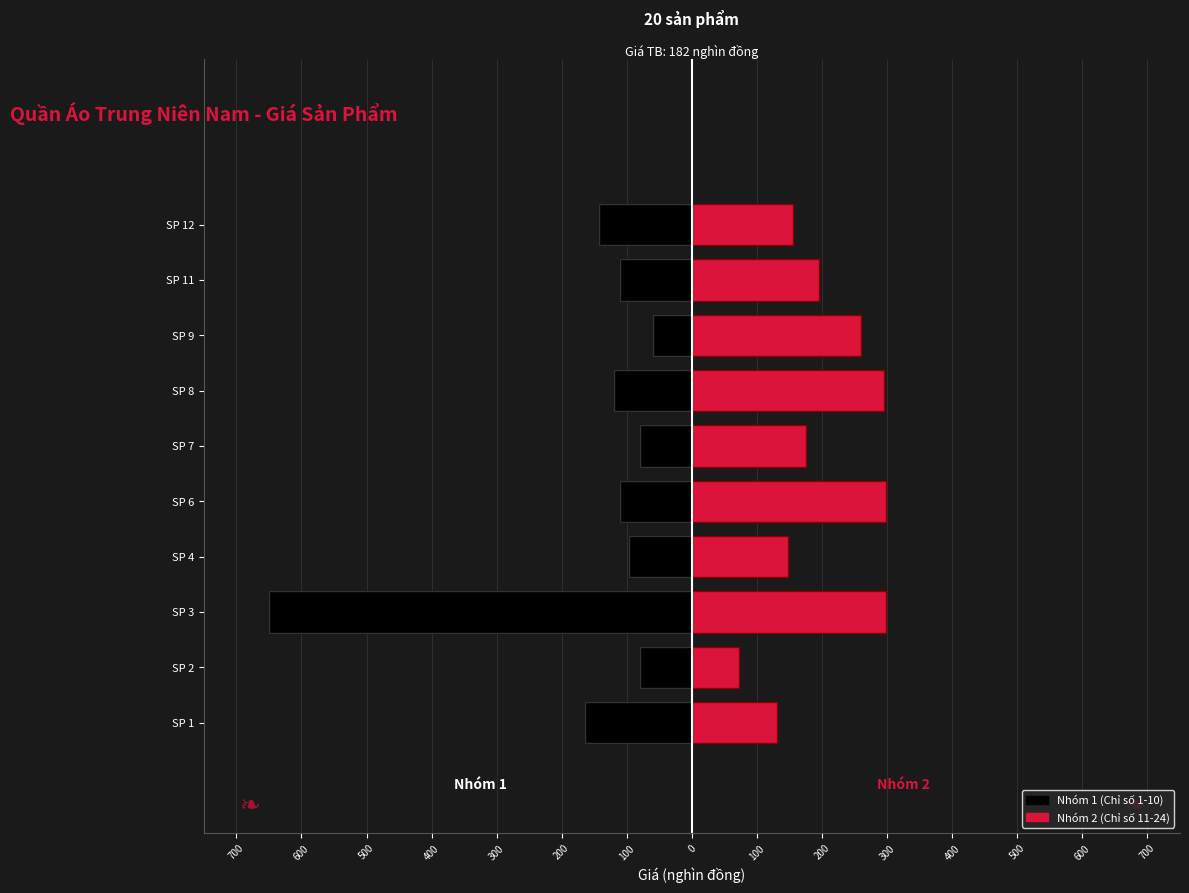

What is the difference between the second highest and minimum values in the Nhóm 2 (Chỉ số 11-24) series?

227